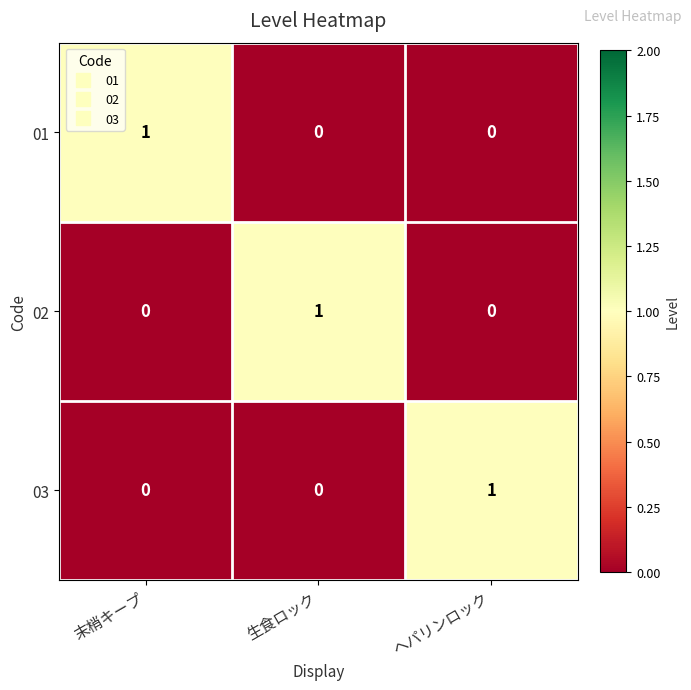

Reading left to right, list all the values displayed in this chart.

01: 末梢キープ=1	生食ロック=0	ヘパリンロック=0
02: 末梢キープ=0	生食ロック=1	ヘパリンロック=0
03: 末梢キープ=0	生食ロック=0	ヘパリンロック=1